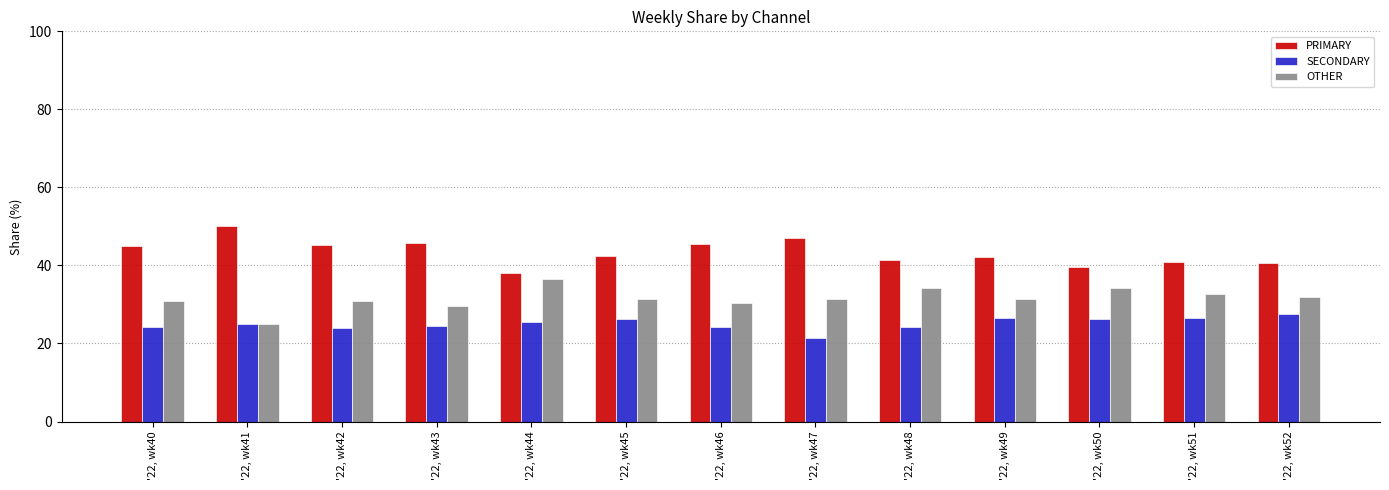

Which category has the highest value across all series?

'22, wk41